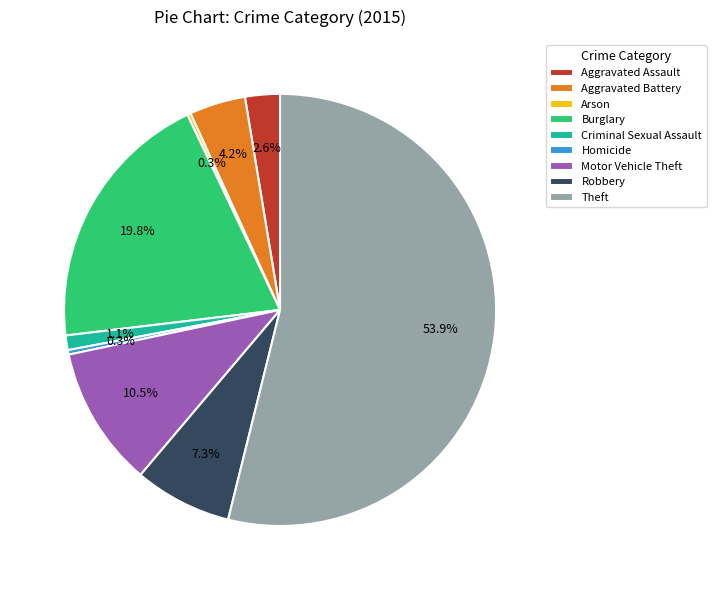

Is Theft the majority of the pie?

Yes